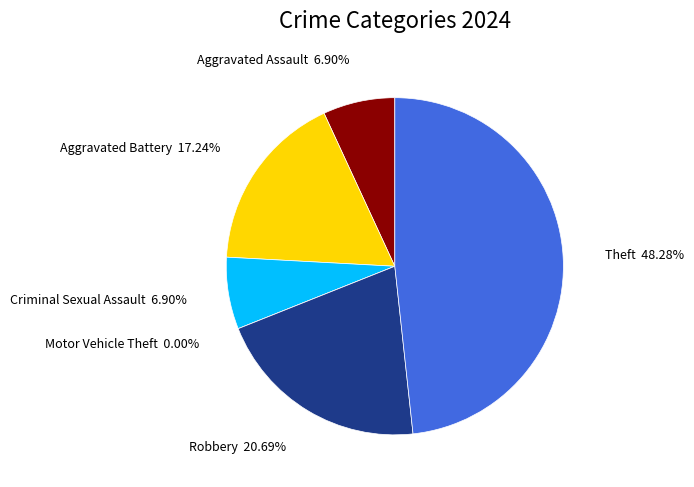

To the nearest percent, what percentage of the pie is Aggravated Assault?

7%